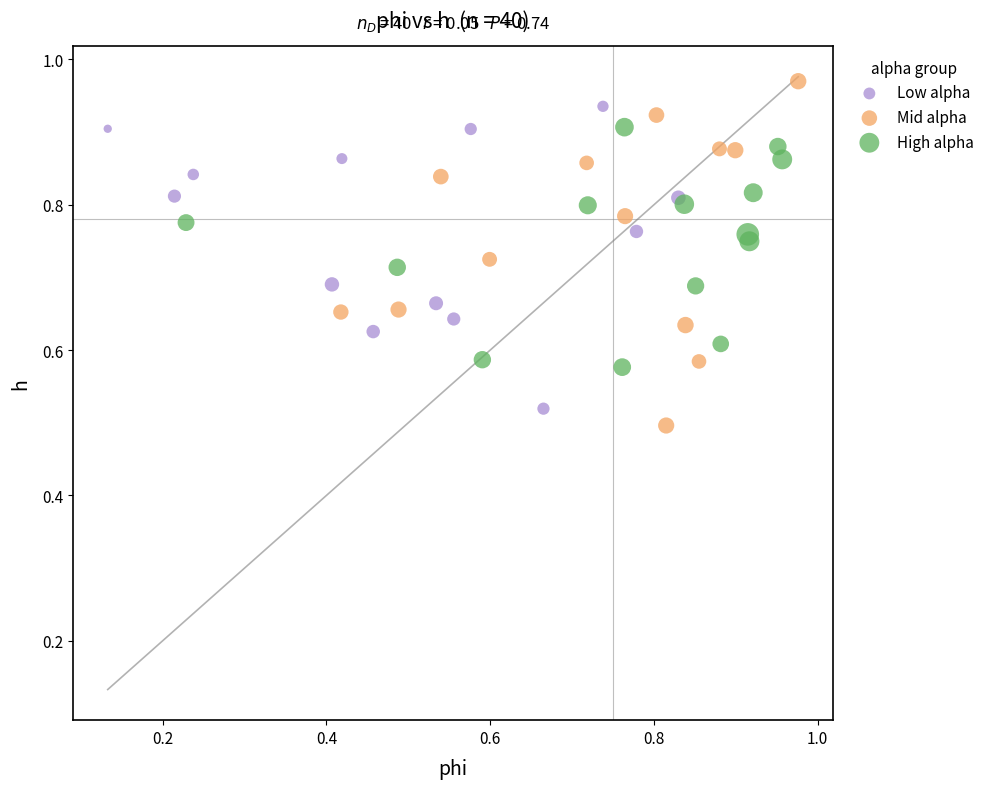

Which series reaches the maximum Y coordinate?

Mid alpha